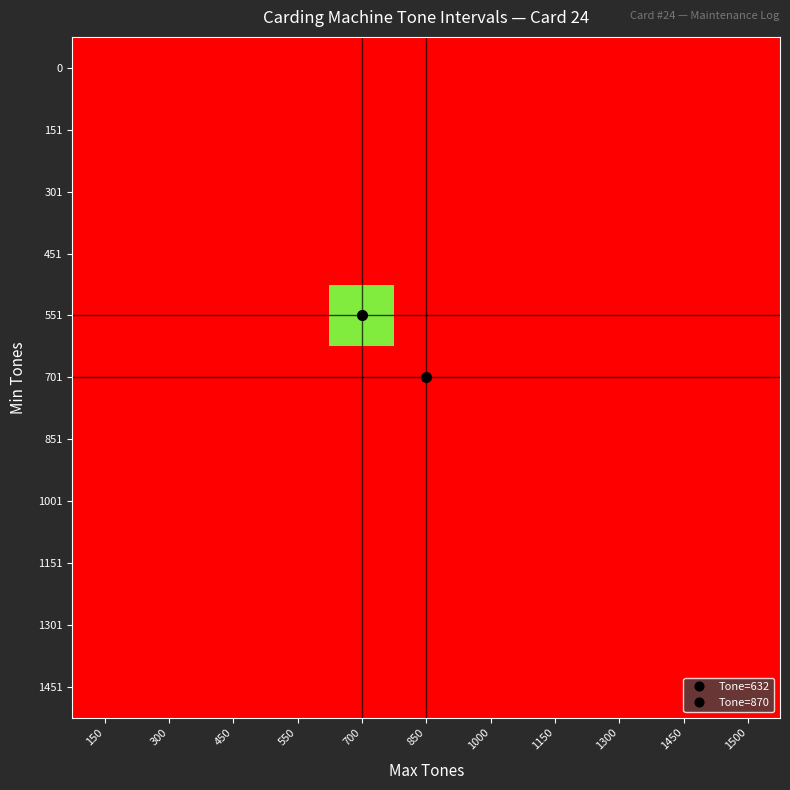

Reading right to left, extract all data points from this chart.

0: 1500=0	1450=0	1300=0	1150=0	1000=0	850=0	700=0	550=0	450=0	300=0	150=1
151: 1500=0	1450=0	1300=0	1150=0	1000=0	850=0	700=0	550=0	450=0	300=0	150=0
301: 1500=0	1450=0	1300=0	1150=0	1000=0	850=0	700=0	550=0	450=0	300=0	150=0
451: 1500=0	1450=0	1300=0	1150=0	1000=0	850=0	700=0	550=0	450=0	300=0	150=0
551: 1500=0	1450=0	1300=0	1150=0	1000=0	850=0	700=632	550=0	450=0	300=0	150=0
701: 1500=0	1450=0	1300=0	1150=0	1000=0	850=870	700=0	550=0	450=0	300=0	150=0
851: 1500=0	1450=0	1300=0	1150=0	1000=0	850=0	700=0	550=0	450=0	300=0	150=0
1001: 1500=0	1450=0	1300=0	1150=0	1000=0	850=0	700=0	550=0	450=0	300=0	150=0
1151: 1500=0	1450=0	1300=0	1150=0	1000=0	850=0	700=0	550=0	450=0	300=0	150=0
1301: 1500=0	1450=0	1300=0	1150=0	1000=0	850=0	700=0	550=0	450=0	300=0	150=0
1451: 1500=0	1450=0	1300=0	1150=0	1000=0	850=0	700=0	550=0	450=0	300=0	150=0